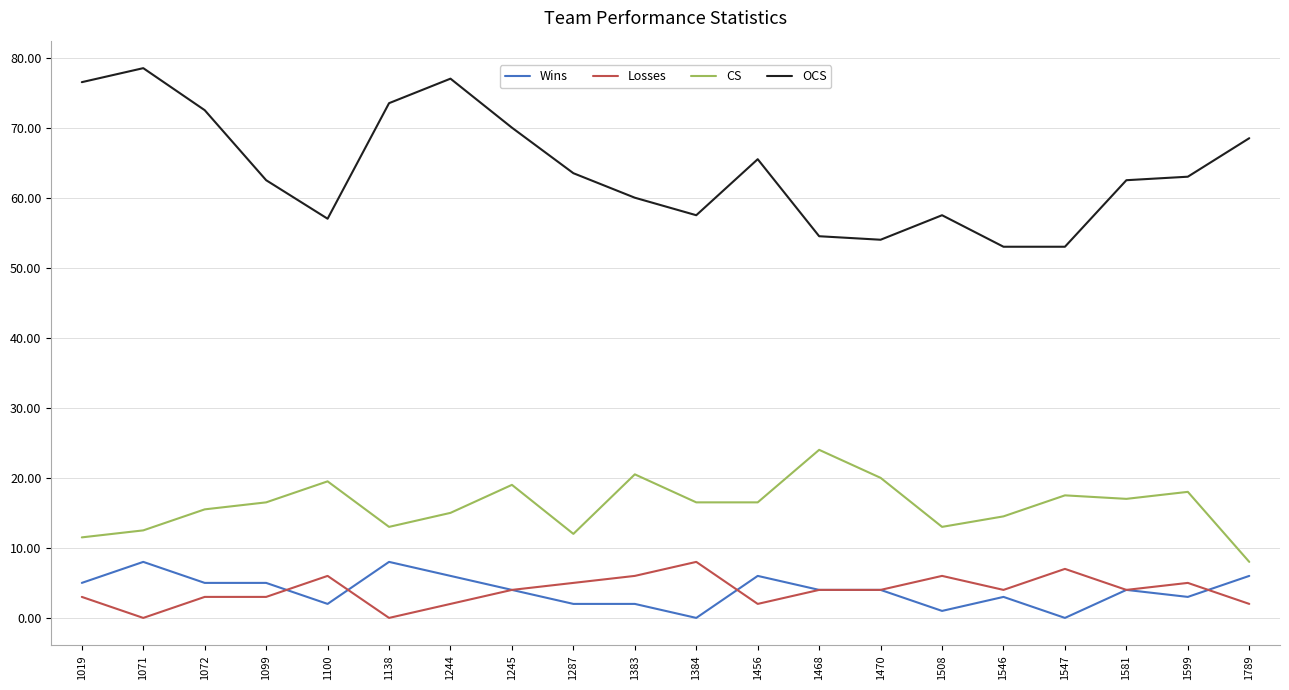

What is the minimum value for CS?

8.0